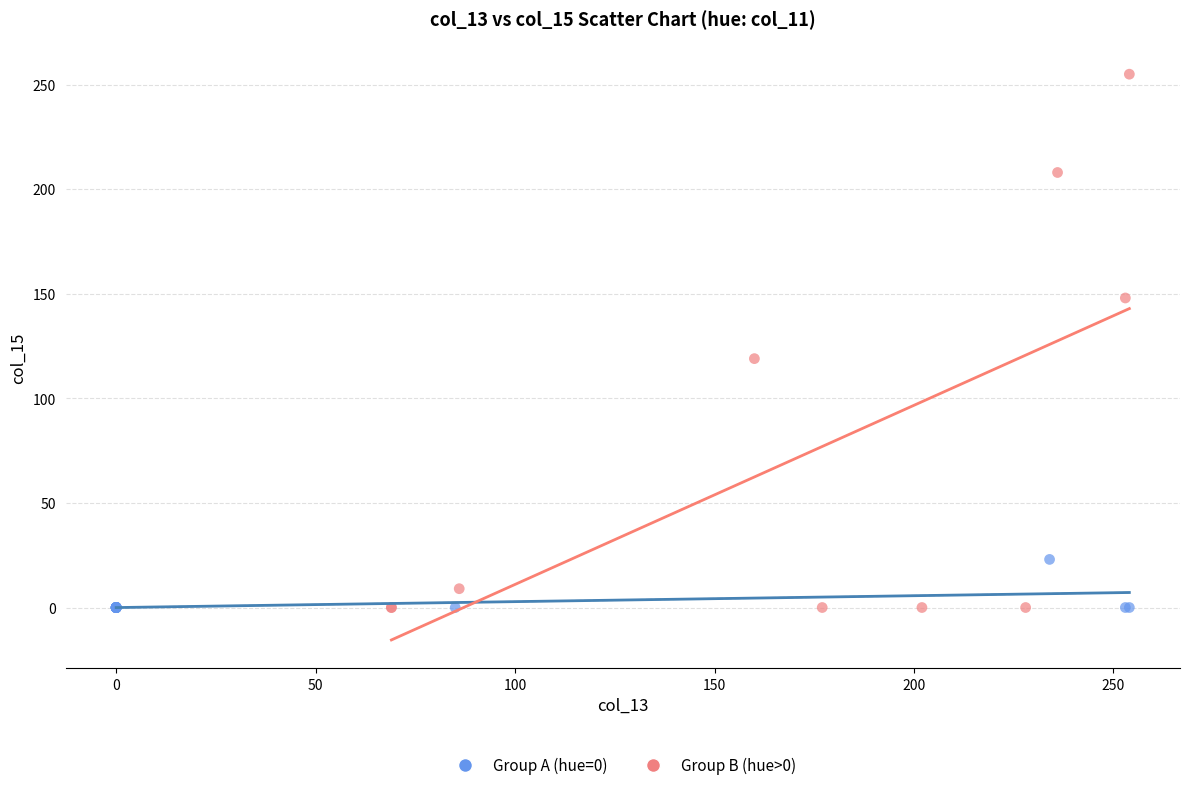

Which series reaches the maximum Y coordinate?

Group B (hue>0)